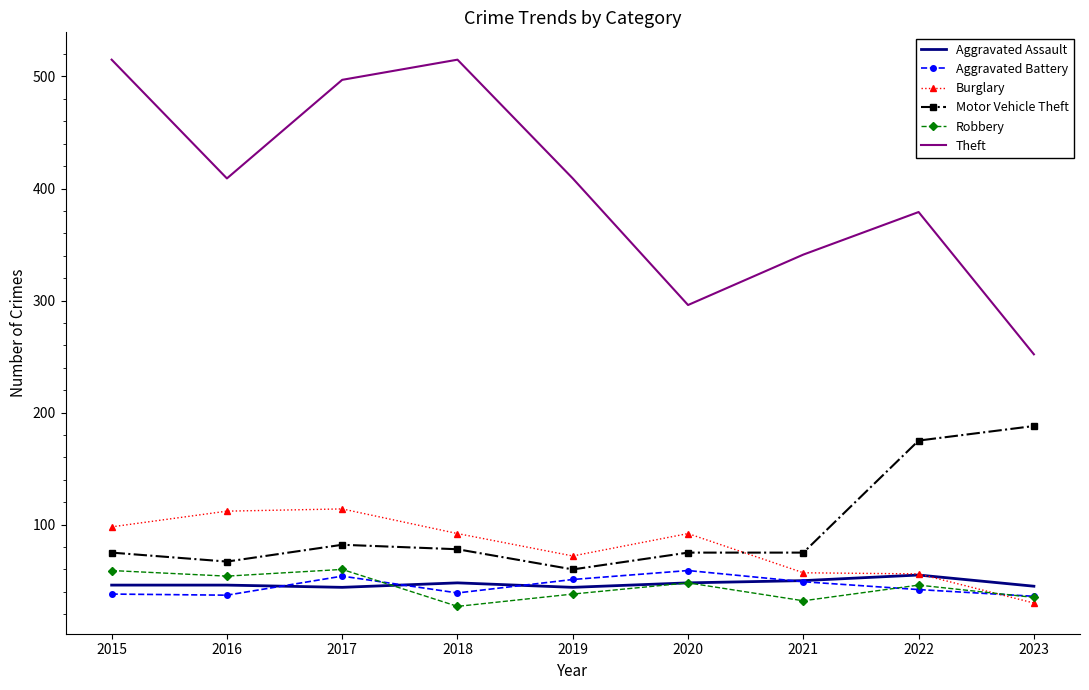

Which series changed the most between 2022 and 2023?

Theft